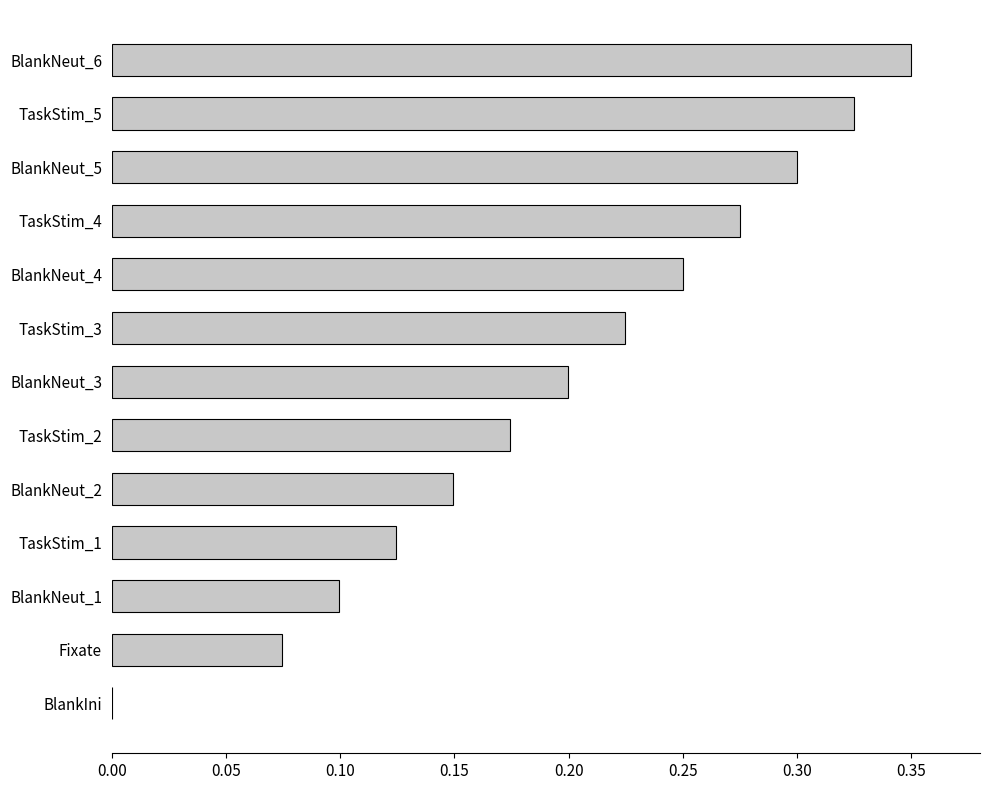

The chart shows a value of 0.0 at BlankNeut_2. True or false?

False